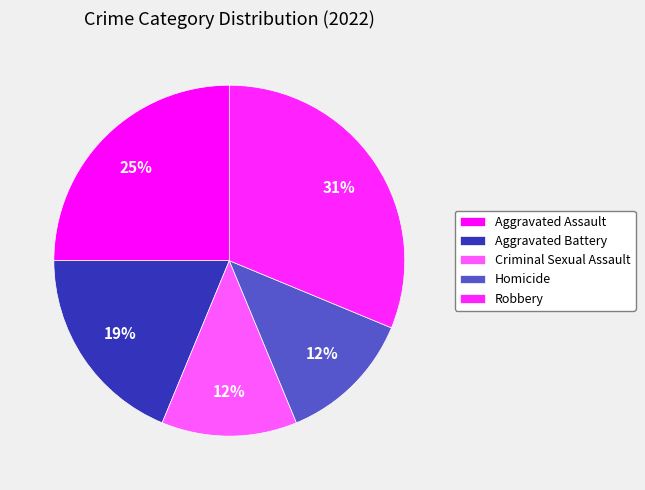

To the nearest percent, what is the combined percentage of Criminal Sexual Assault and Aggravated Assault?

38%